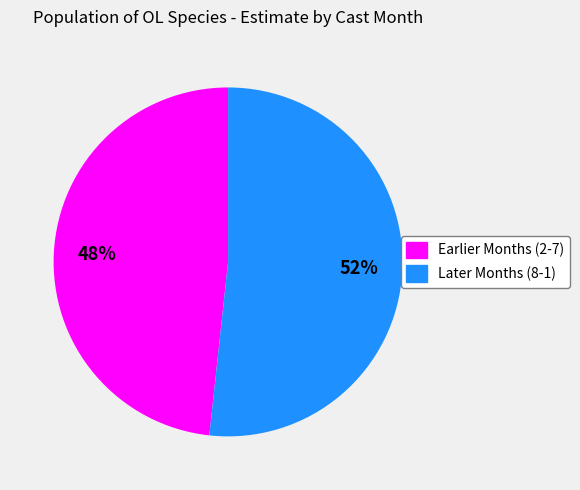

How many segments does this pie chart have?

2